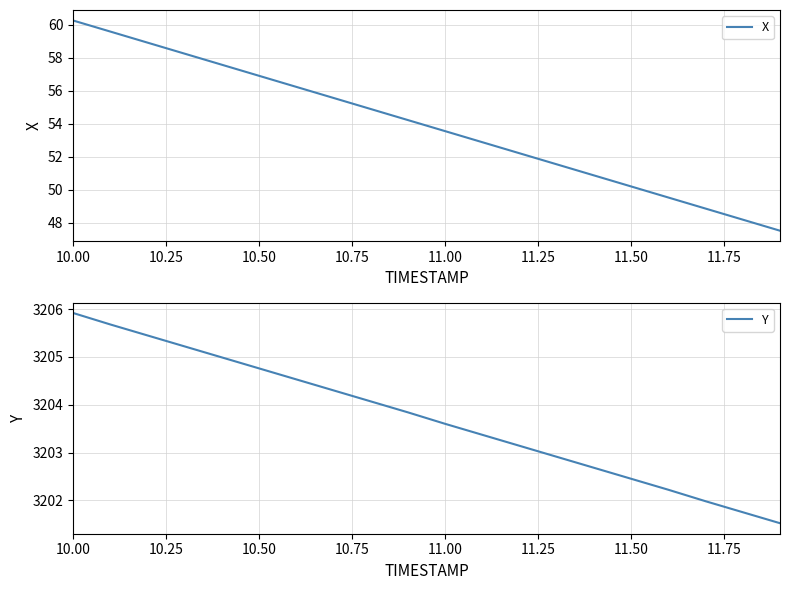

Which series has the largest total across all categories?

Y